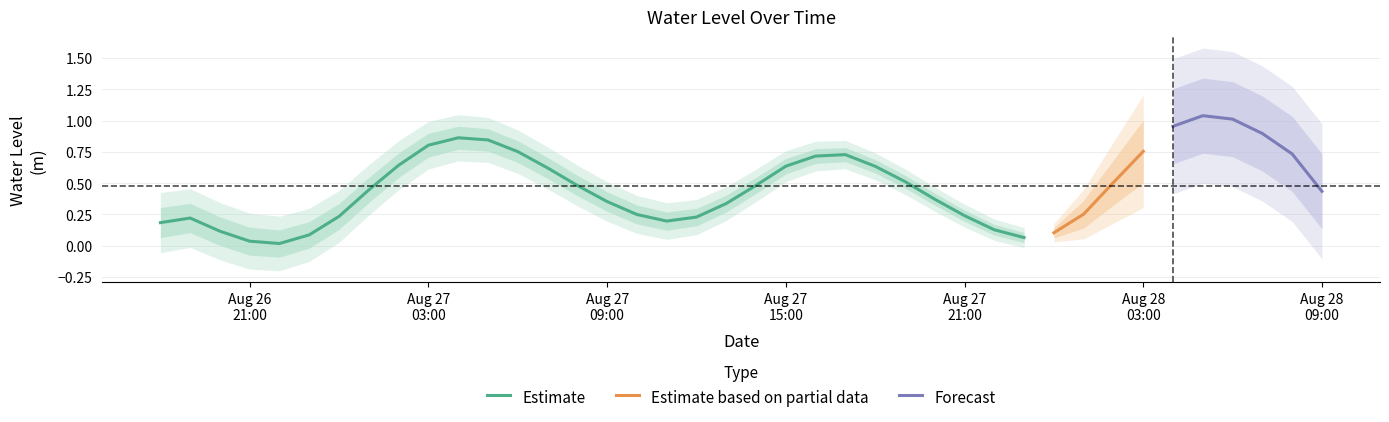

True or false: there are more than 2 points higher than both neighbors.

True